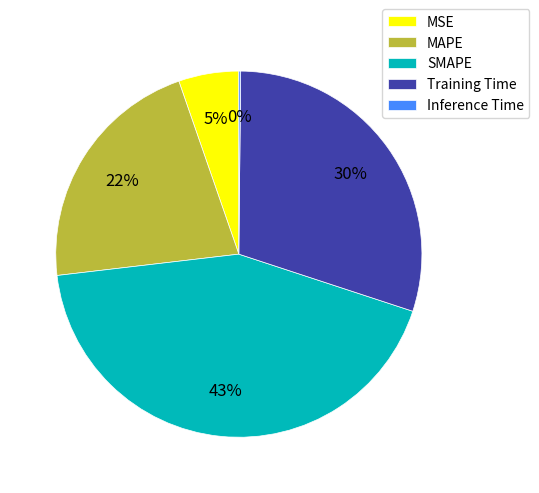

To the nearest percent, what percentage of the pie is Training Time?

30%